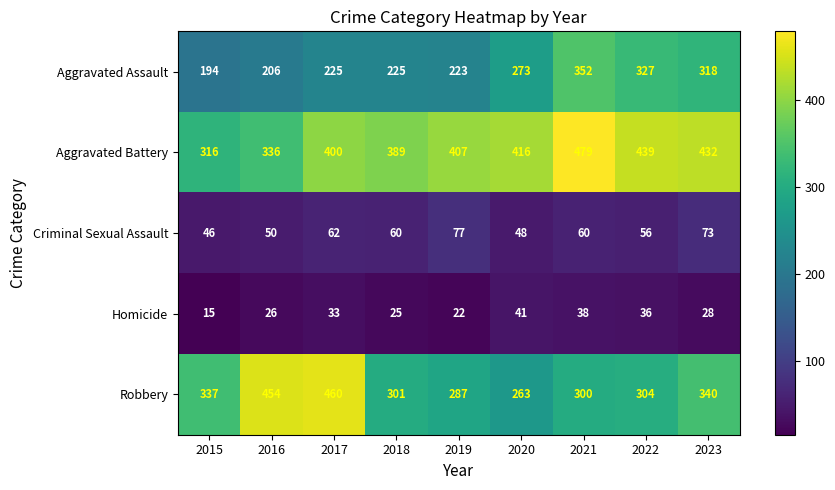

What is the average value of the Robbery series?

338